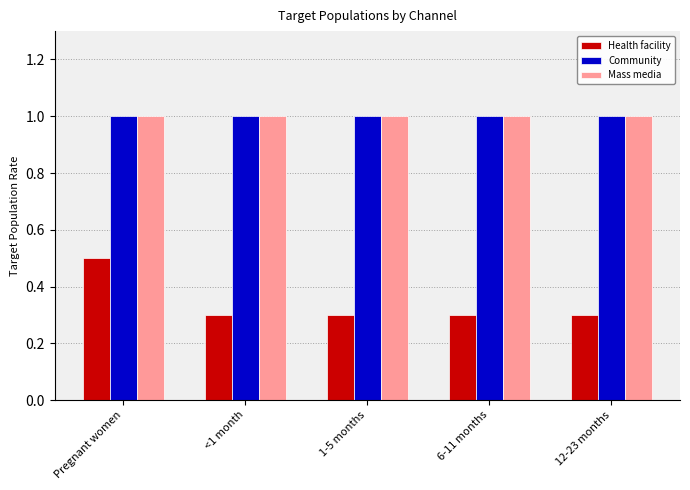

True or false: Health facility has a value of 0.5 at 12-23 months.

False